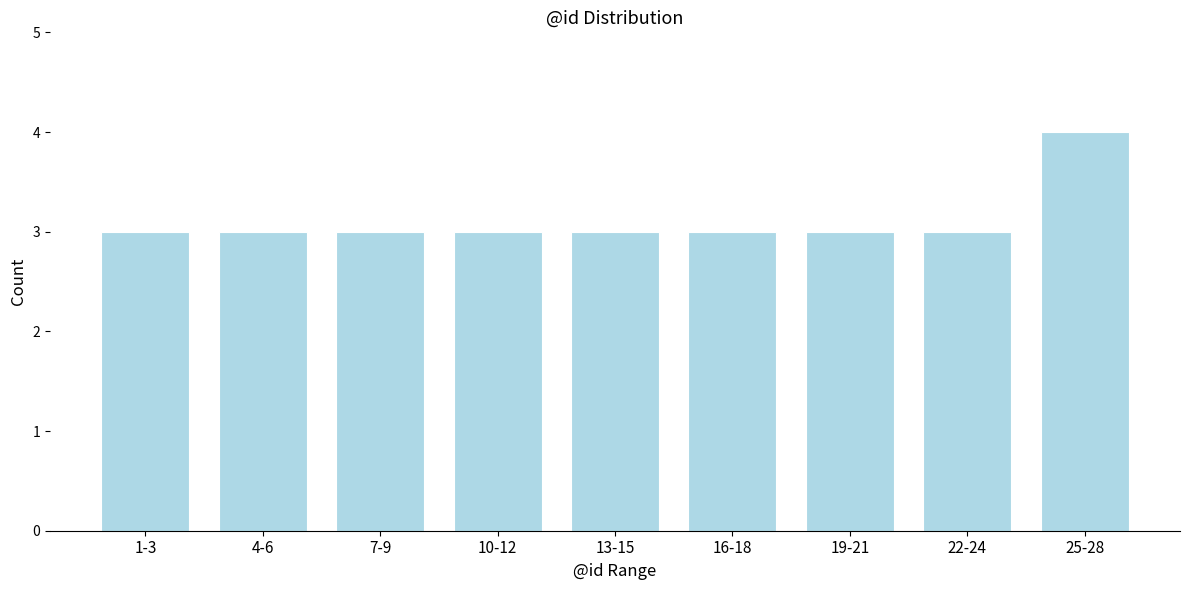

Reading right to left, extract all data points from this chart.

4	3	3	3	3	3	3	3	3